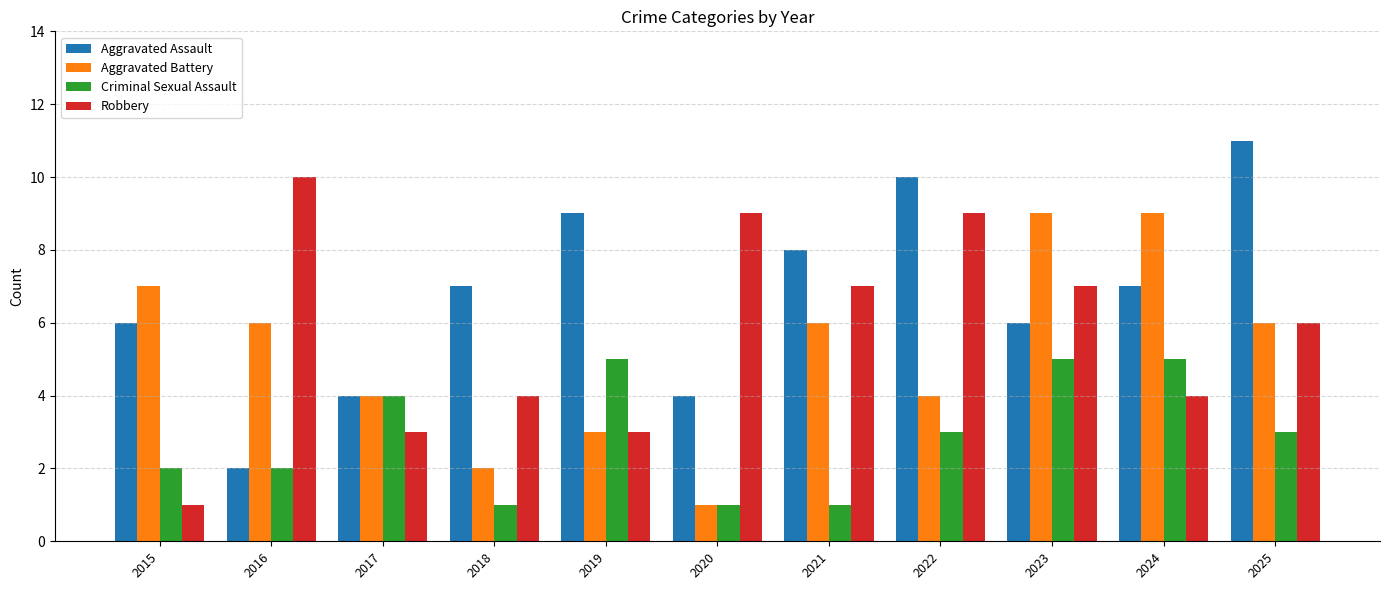

What is the average value of the Criminal Sexual Assault series?

3